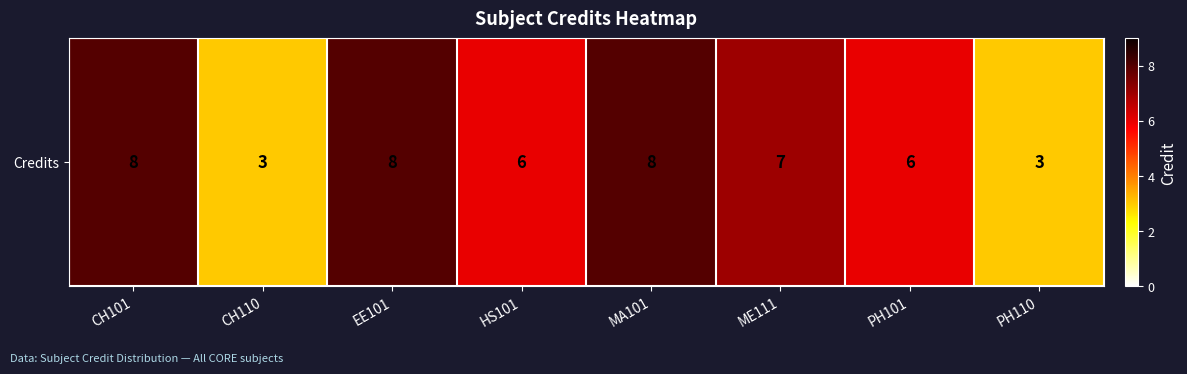

At which label does the data first exceed 7?

CH101